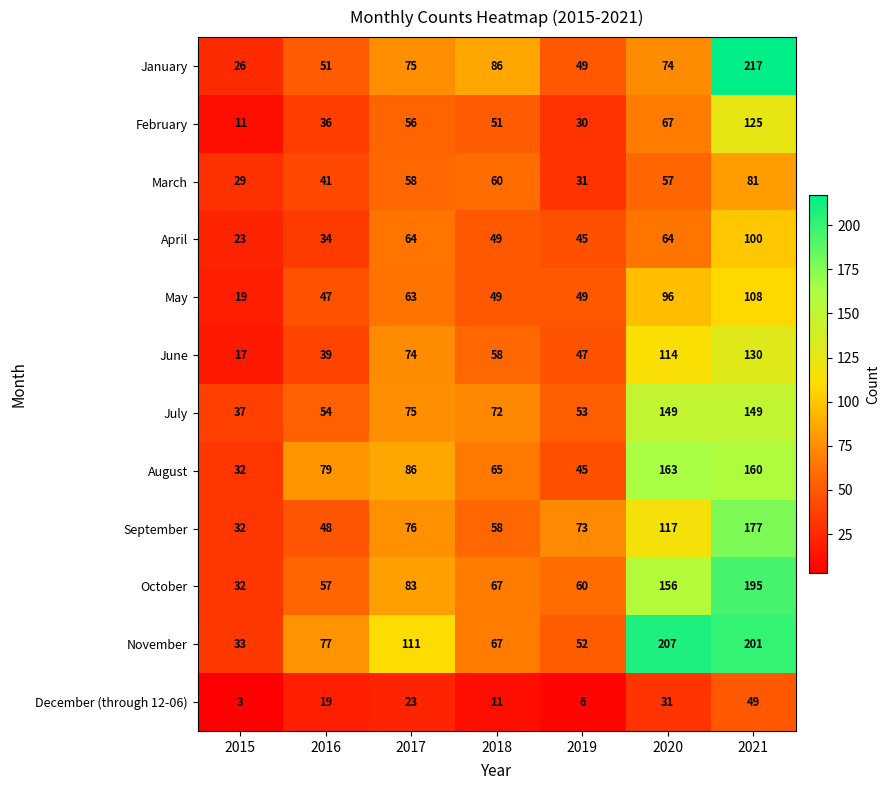

What is the highest value of the March series?

81